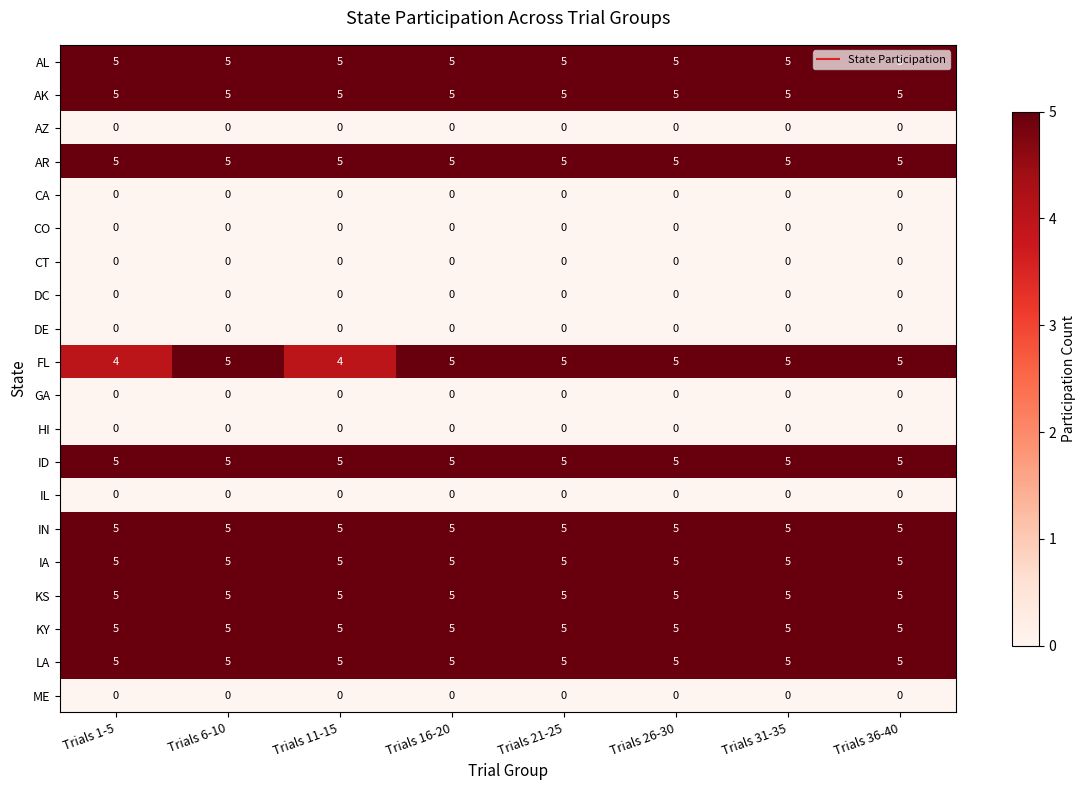

At how many categories does at least one series exceed 3?

8